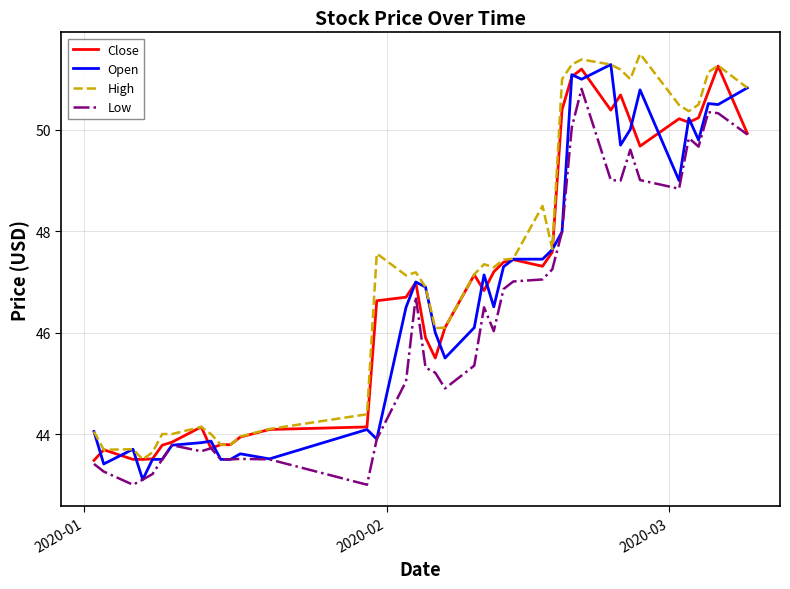

True or false: High and Low intersect in this chart.

False